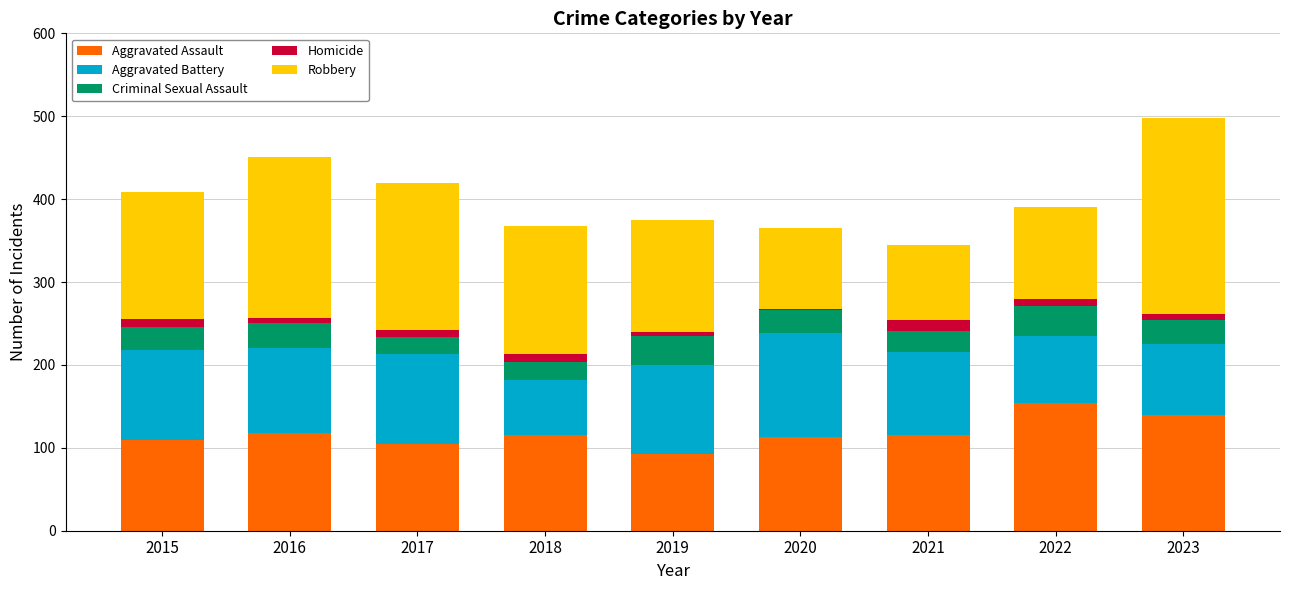

What is the difference between the second highest and minimum values in the Aggravated Assault series?

48